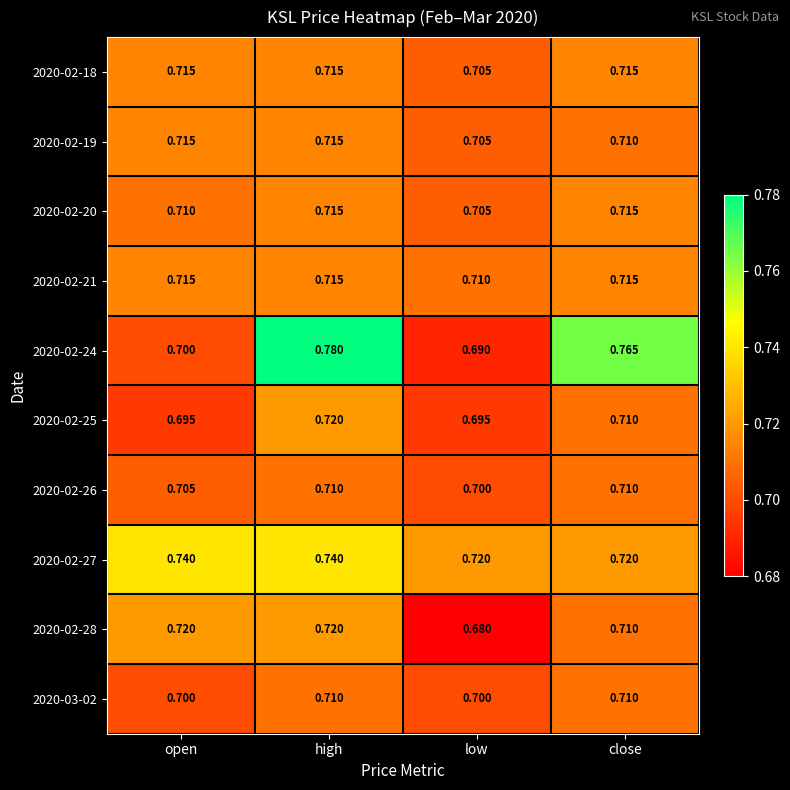

At which category is the sum across all series the highest?

high